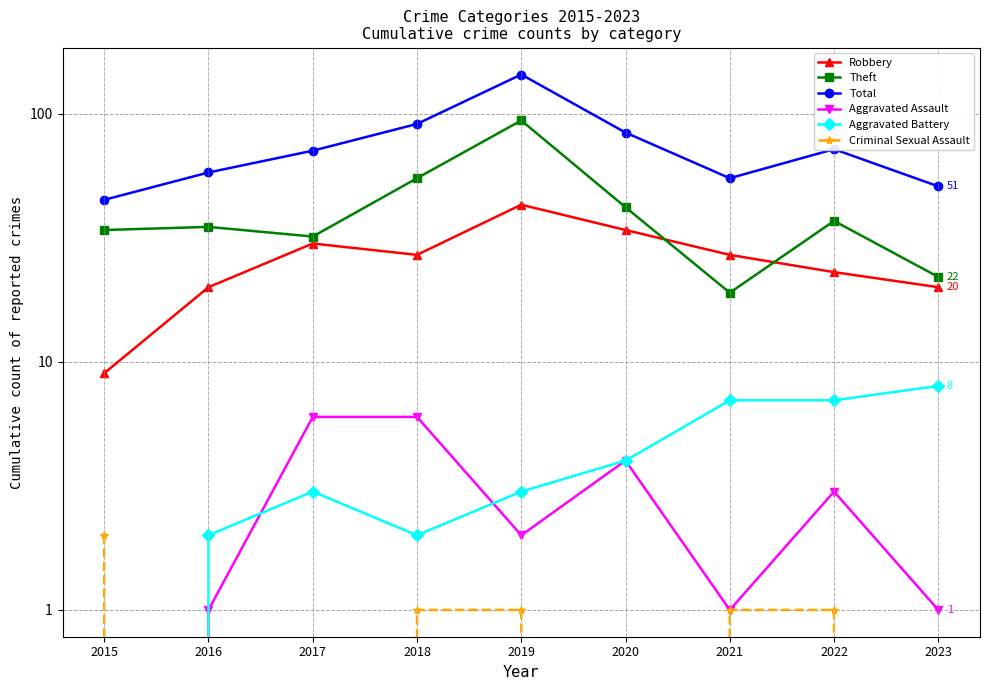

What value does the Theft series have at 2015, to the nearest 5?

35